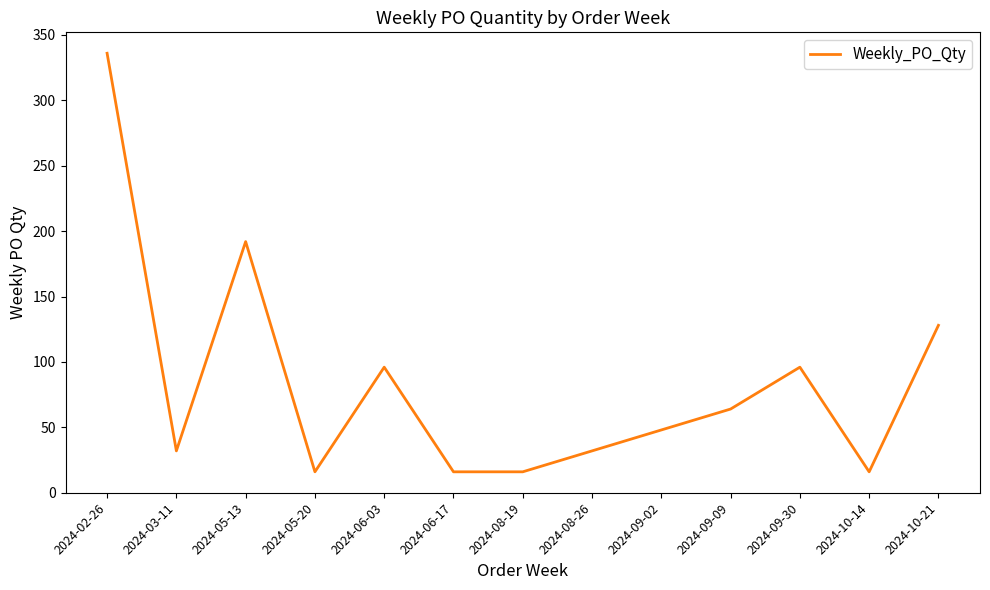

Read the value at 2024-02-26, to the nearest 10.

340